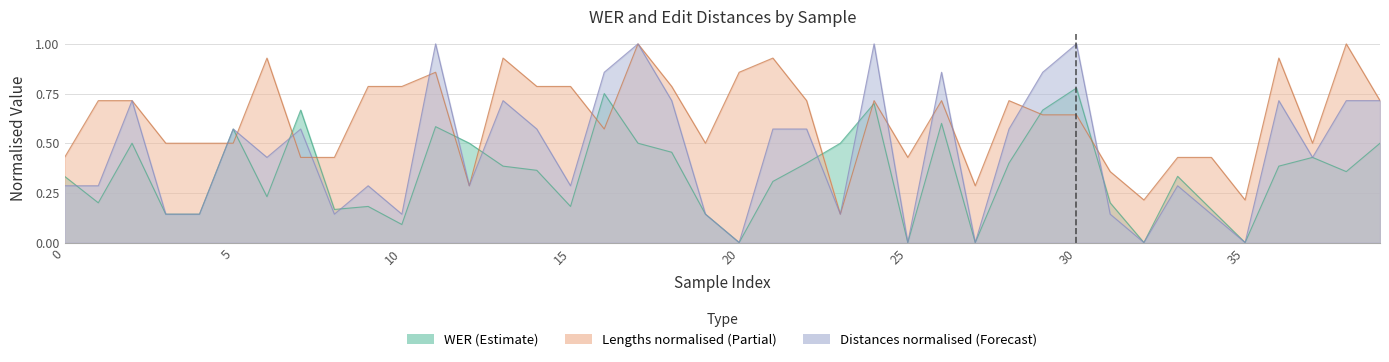

Reading right to left, what are all the values shown in this chart?

wers: 0.5	0.4	0.4	0.4	0.0	0.2	0.3	0.0	0.2	0.8	0.7	0.4	0.0	0.6	0.0	0.7	0.5	0.4	0.3	0.0	0.1	0.5	0.5	0.8	0.2	0.4	0.4	0.5	0.6	0.1	0.2	0.2	0.7	0.2	0.6	0.1	0.1	0.5	0.2	0.3
lengths: 0.7	1.0	0.5	0.9	0.2	0.4	0.4	0.2	0.4	0.6	0.6	0.7	0.3	0.7	0.4	0.7	0.1	0.7	0.9	0.9	0.5	0.8	1.0	0.6	0.8	0.8	0.9	0.3	0.9	0.8	0.8	0.4	0.4	0.9	0.5	0.5	0.5	0.7	0.7	0.4
distances: 0.7	0.7	0.4	0.7	0.0	0.1	0.3	0.0	0.1	1.0	0.9	0.6	0.0	0.9	0.0	1.0	0.1	0.6	0.6	0.0	0.1	0.7	1.0	0.9	0.3	0.6	0.7	0.3	1.0	0.1	0.3	0.1	0.6	0.4	0.6	0.1	0.1	0.7	0.3	0.3